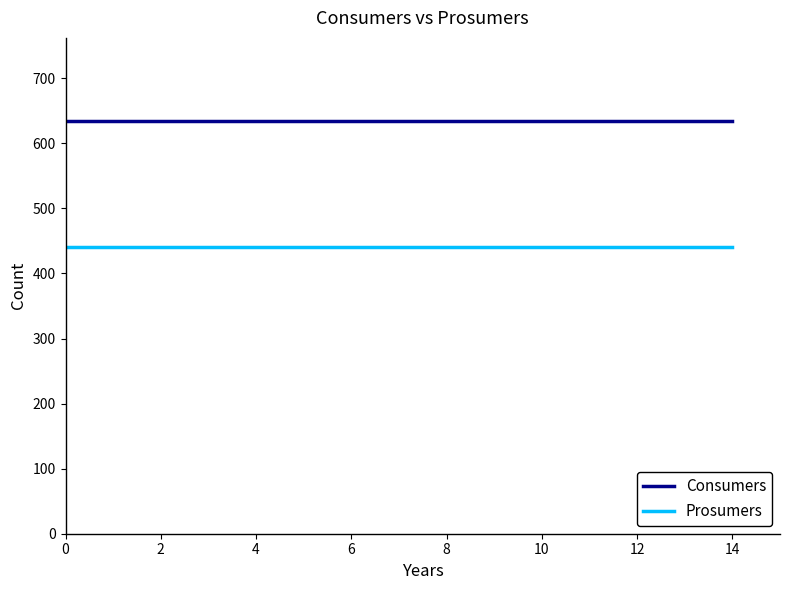

Rank the series by their average value, from highest to lowest.

Consumers, Prosumers